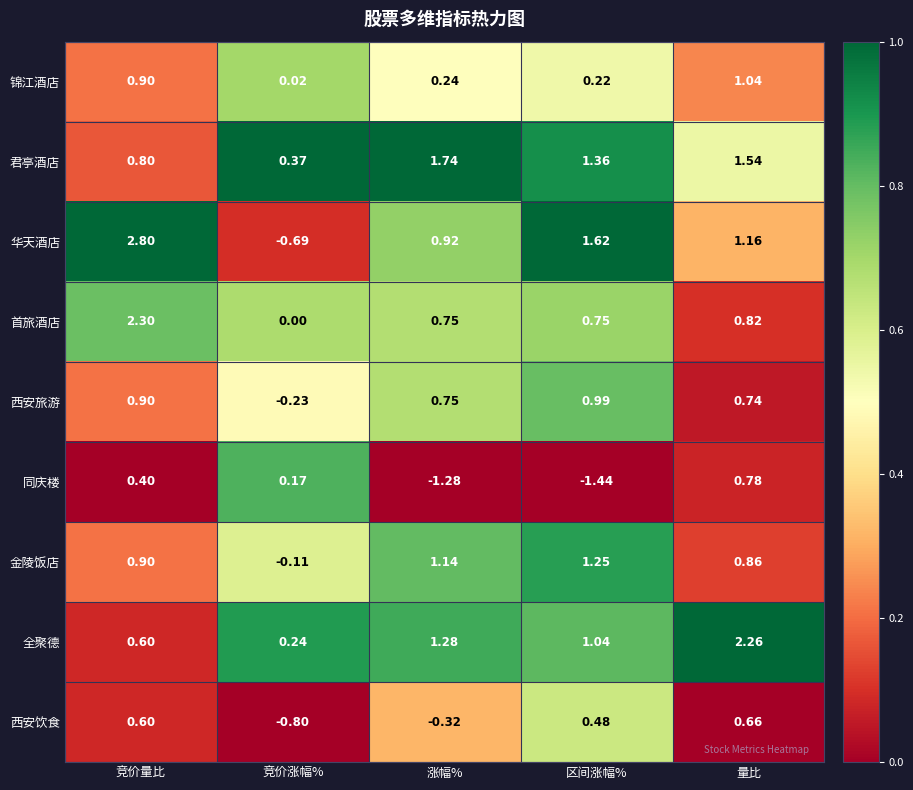

Rank the categories by 西安饮食 value from lowest to highest.

竞价涨幅%, 涨幅%, 区间涨幅%, 竞价量比, 量比